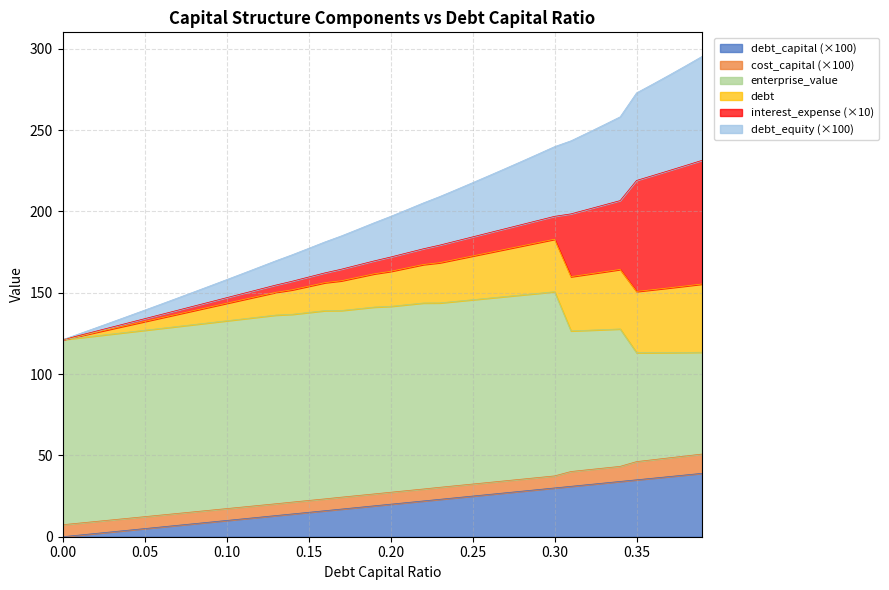

What position from the right is 0.34?

6